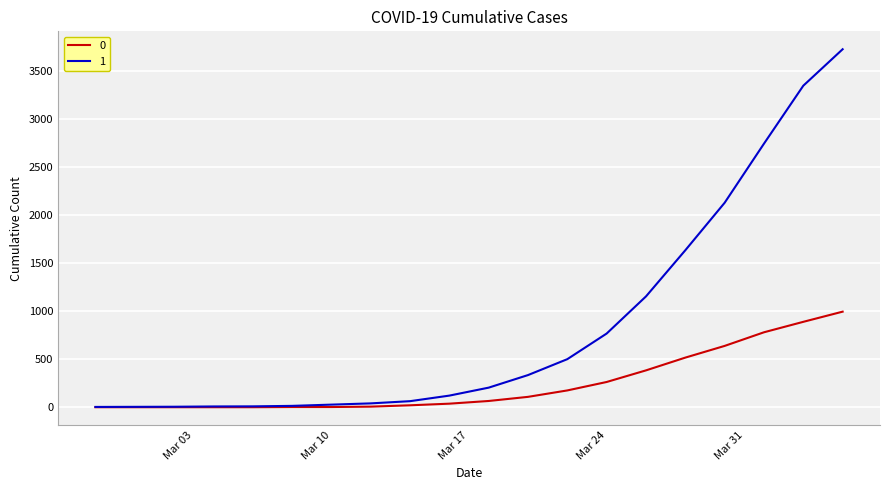

List the series in order of their peak value, lowest first.

0, 1